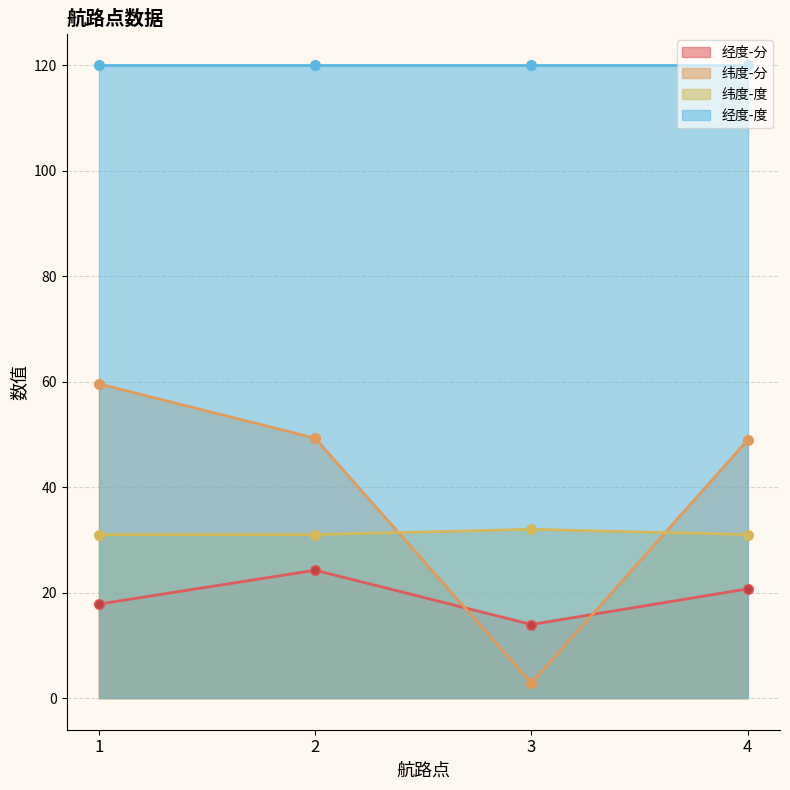

Which series has the largest range (max minus min)?

纬度-分